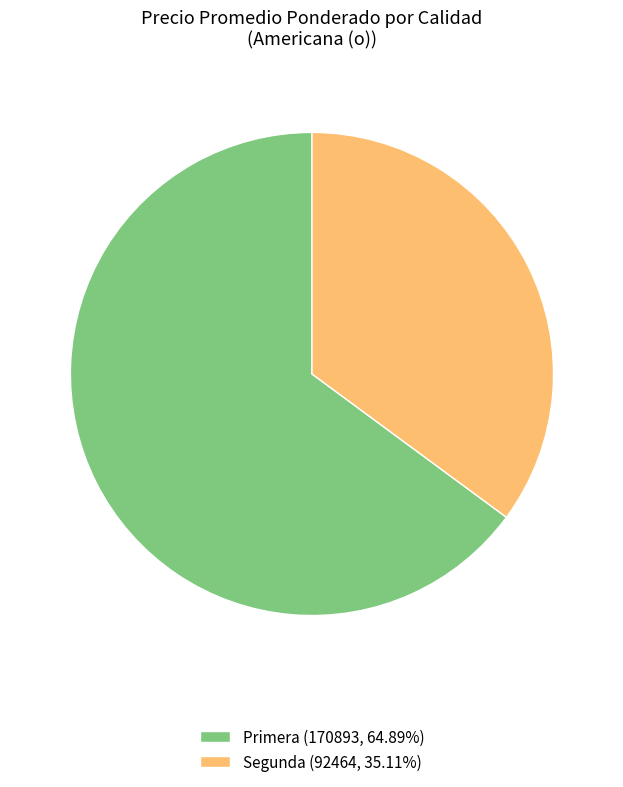

Is the sum of Segunda (92464, 35.11%) and Primera (170893, 64.89%) greater than half?

Yes